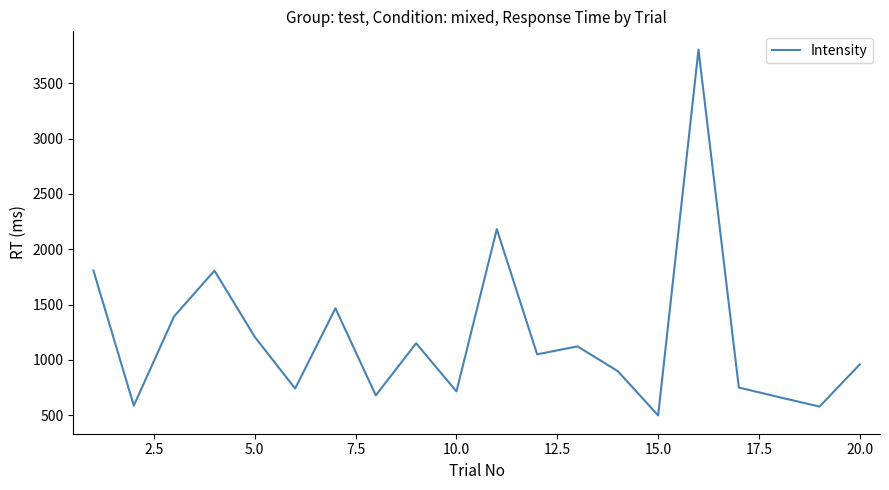

Does the chart display data point markers on the line(s)?

No